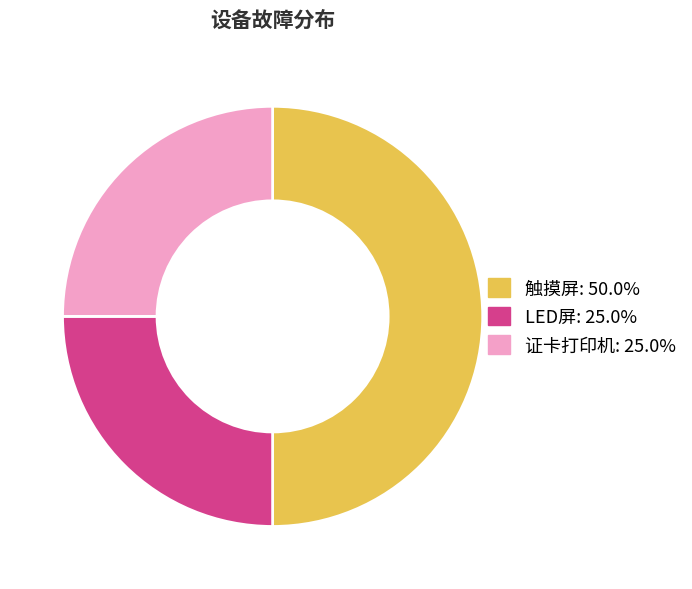

Which has a higher value, 触摸屏 or LED屏?

触摸屏